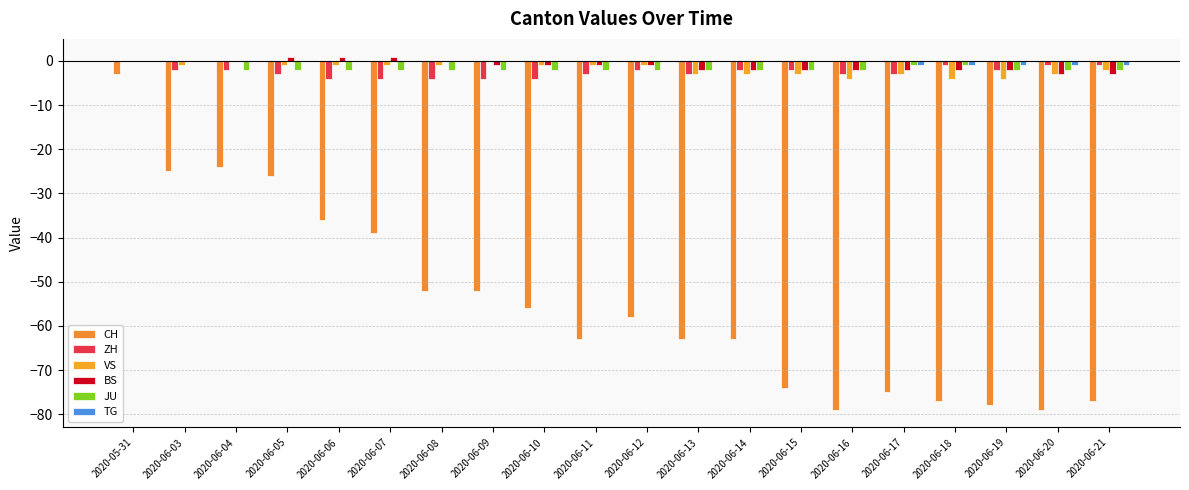

Does the chart contain stacked bars?

No